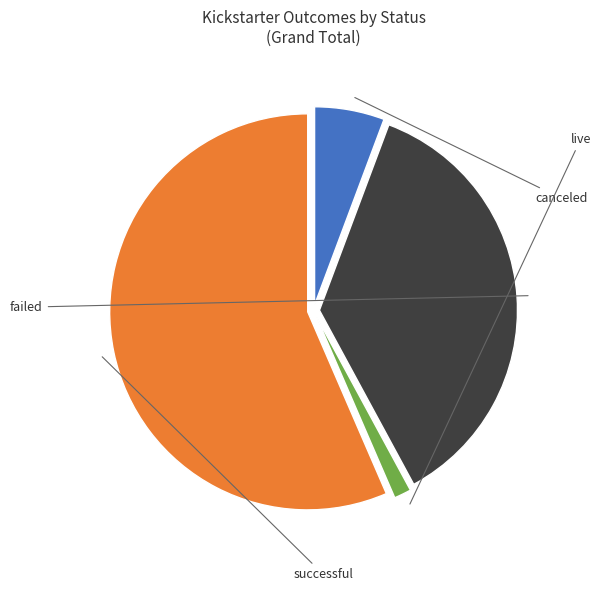

How many segments does this pie chart have?

4